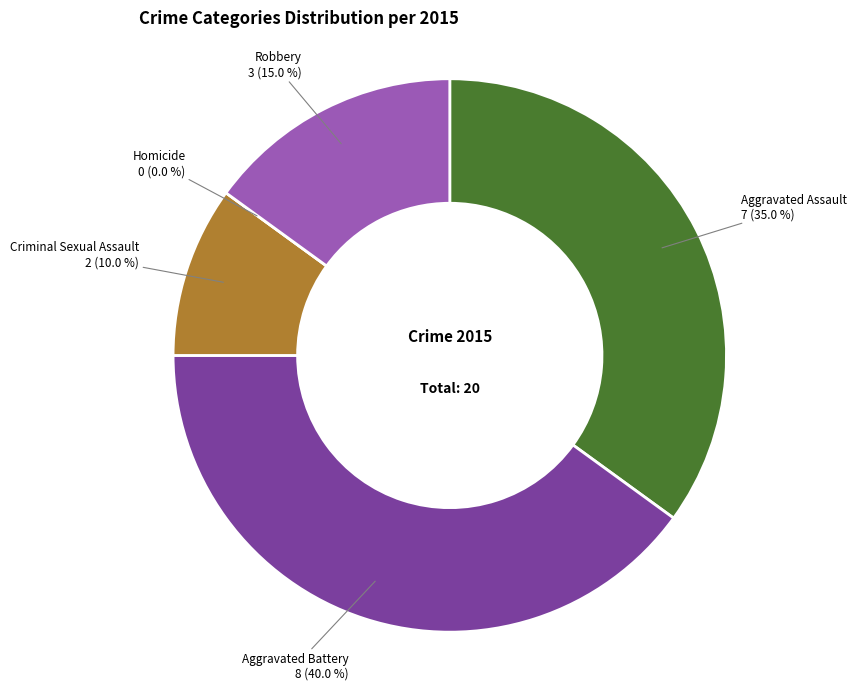

How much of the chart is everything except Robbery?

85.0%